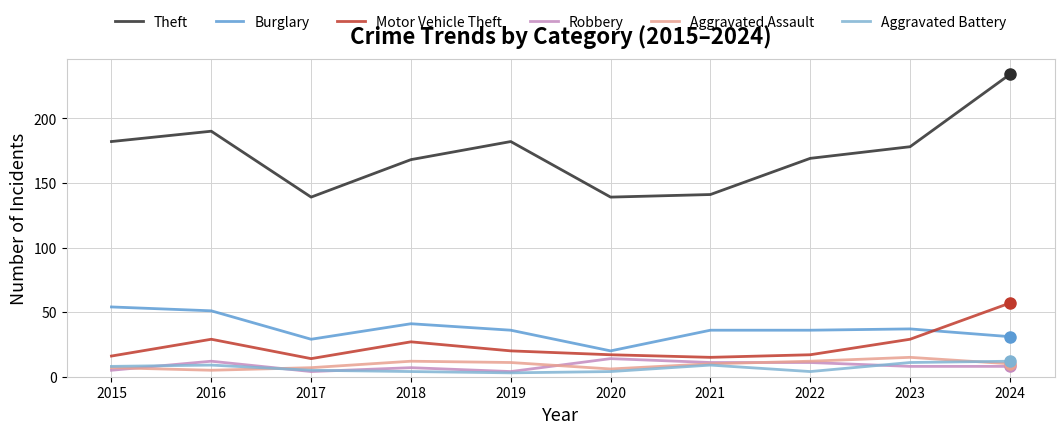

Reading left to right, transcribe all the data shown in this chart.

Theft: 2015=182	2016=190	2017=139	2018=168	2019=182	2020=139	2021=141	2022=169	2023=178	2024=234
Burglary: 2015=54	2016=51	2017=29	2018=41	2019=36	2020=20	2021=36	2022=36	2023=37	2024=31
Motor Vehicle Theft: 2015=16	2016=29	2017=14	2018=27	2019=20	2020=17	2021=15	2022=17	2023=29	2024=57
Robbery: 2015=5	2016=12	2017=4	2018=7	2019=4	2020=14	2021=11	2022=11	2023=8	2024=8
Aggravated Assault: 2015=7	2016=5	2017=7	2018=12	2019=11	2020=6	2021=10	2022=12	2023=15	2024=10
Aggravated Battery: 2015=8	2016=9	2017=5	2018=4	2019=3	2020=4	2021=9	2022=4	2023=11	2024=12